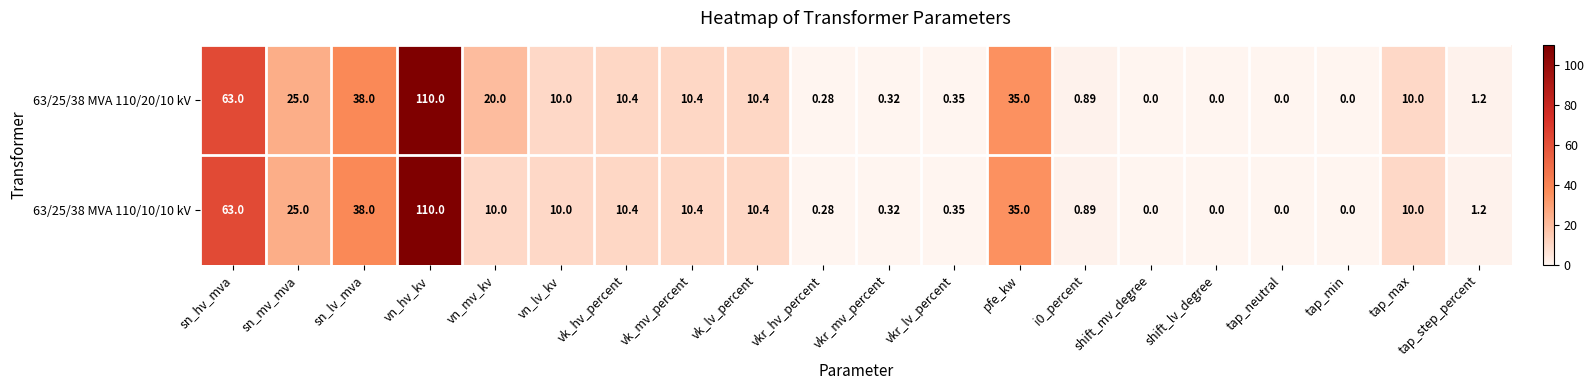

Which series has the largest total across all categories?

63/25/38 MVA 110/20/10 kV